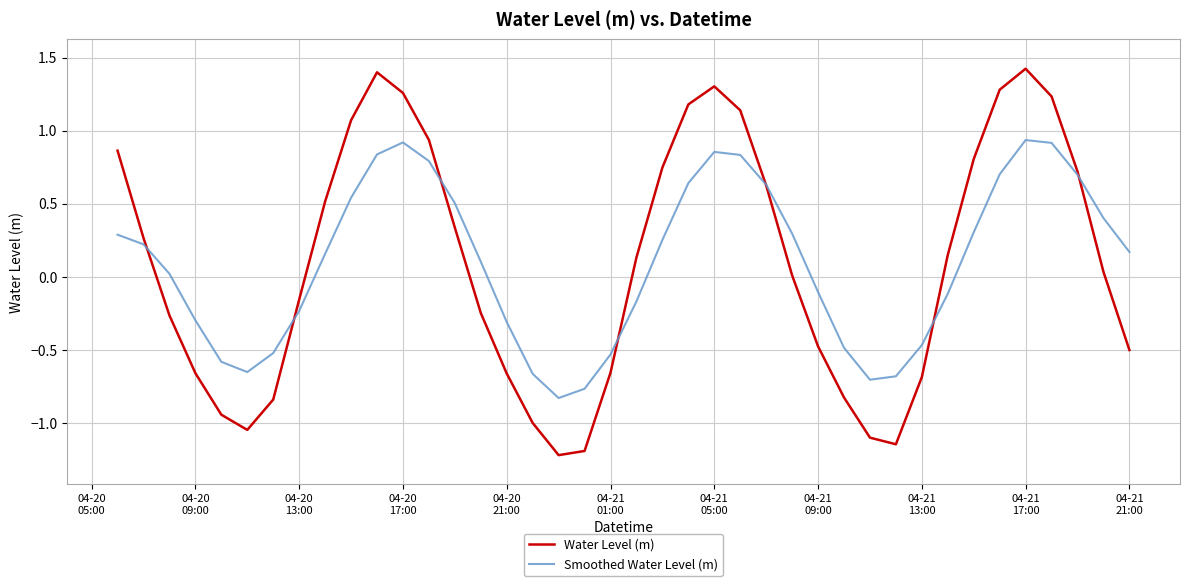

How many categories are shown in the chart?

40